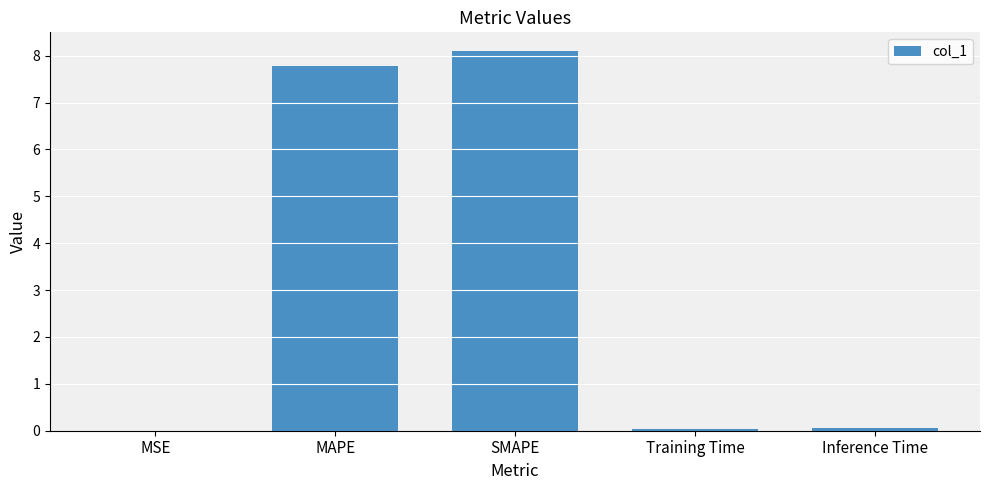

Is it true that the value at SMAPE is 8.1?

True